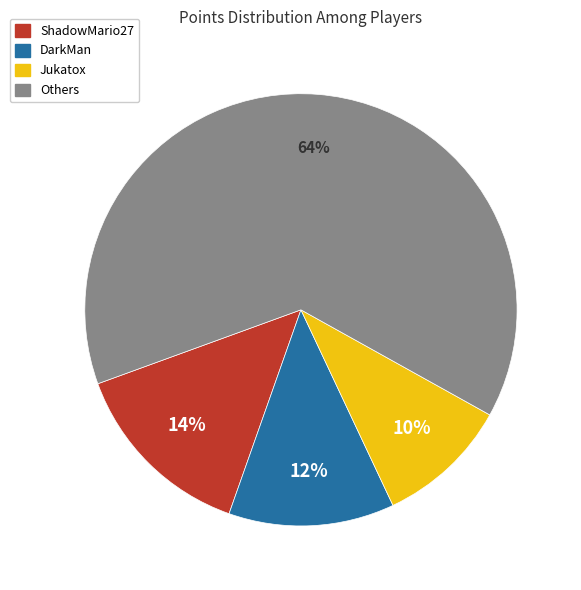

Count the number of slices in the pie.

4